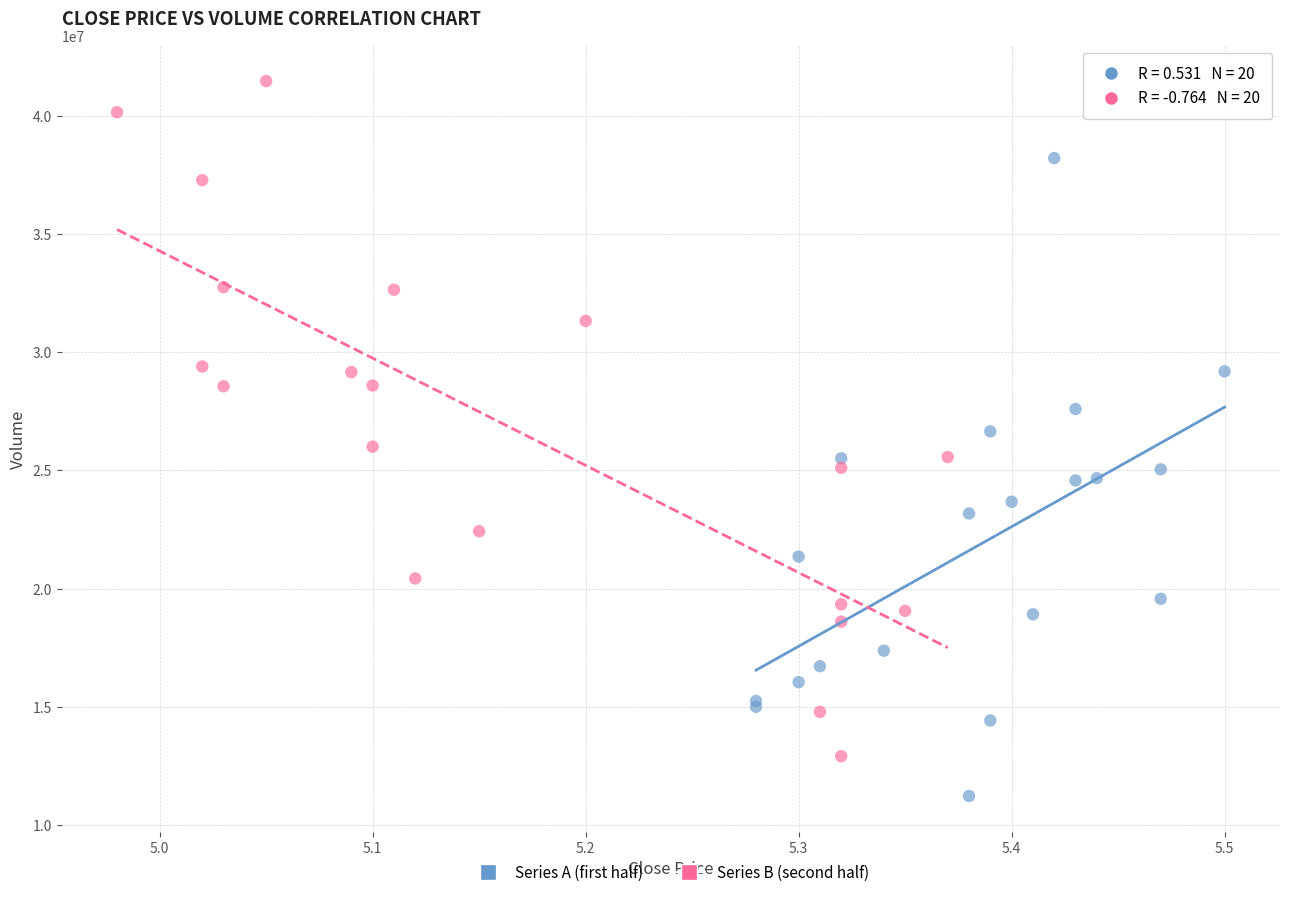

Which series reaches the maximum Y coordinate?

Series B (second half)